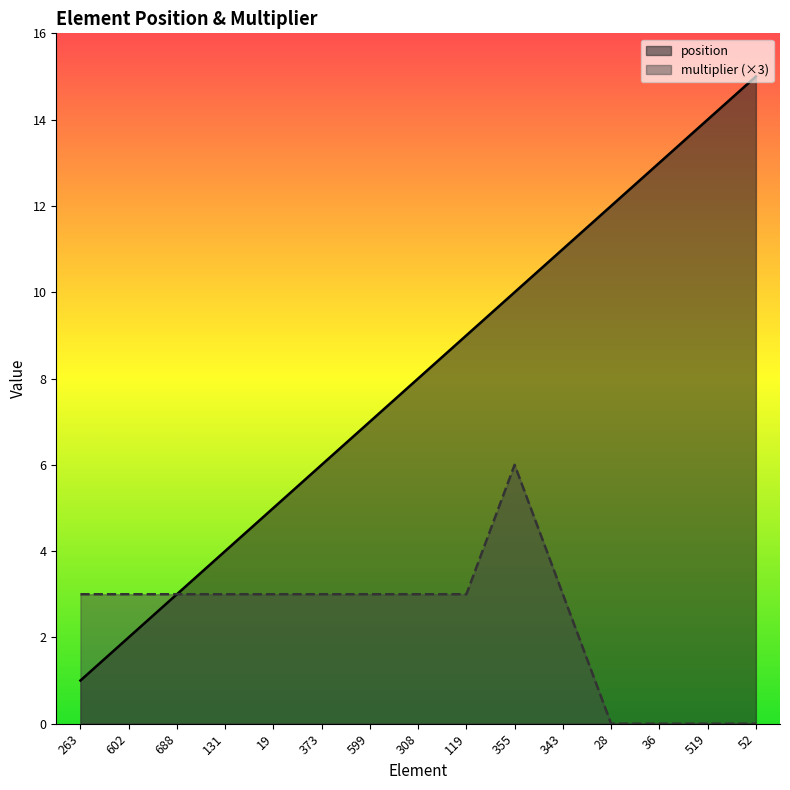

How many lines are shown in the chart?

2